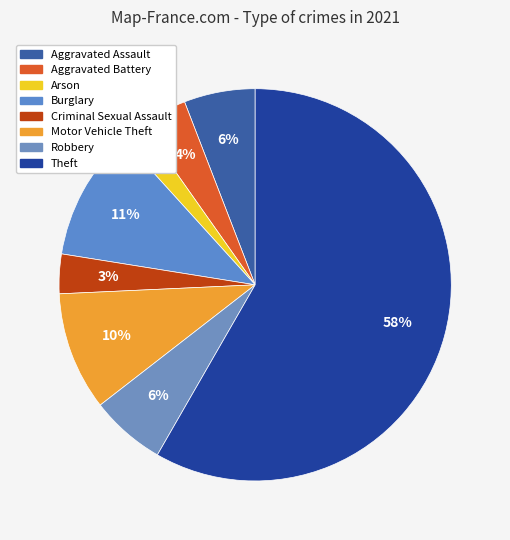

To the nearest percent, what percentage of the pie is Aggravated Battery?

4%